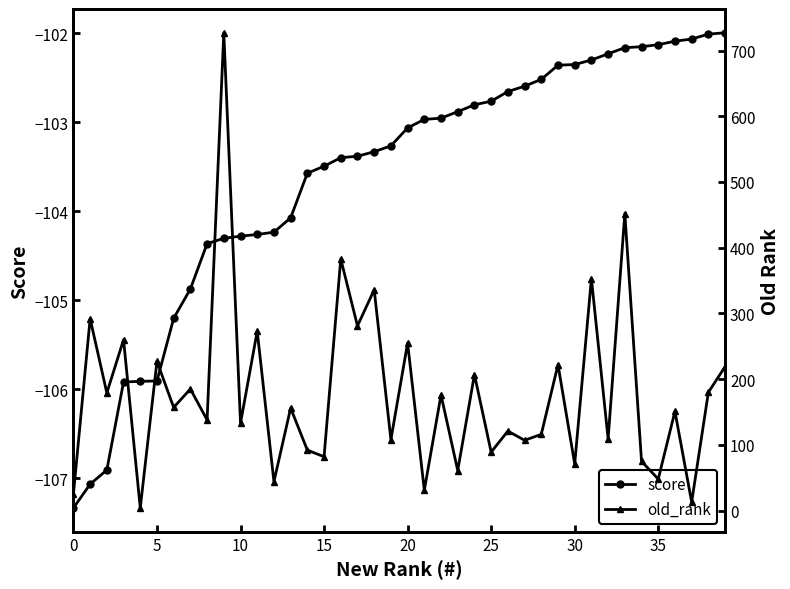

Reading left to right, list all the values displayed in this chart.

score: -107.3	-107.1	-106.9	-105.9	-105.9	-105.9	-105.2	-104.9	-104.4	-104.3	-104.3	-104.3	-104.2	-104.1	-103.6	-103.5	-103.4	-103.4	-103.3	-103.3	-103.1	-103.0	-103.0	-102.9	-102.8	-102.8	-102.7	-102.6	-102.5	-102.4	-102.3	-102.3	-102.2	-102.2	-102.1	-102.1	-102.1	-102.1	-102.0	-102.0
old_rank: 25.0	292.0	179.0	260.0	4.0	227.0	157.0	185.0	138.0	727.0	133.0	273.0	44.0	156.0	92.0	82.0	383.0	281.0	336.0	108.0	255.0	31.0	176.0	61.0	207.0	89.0	121.0	107.0	116.0	222.0	71.0	353.0	109.0	452.0	75.0	48.0	151.0	13.0	180.0	219.0